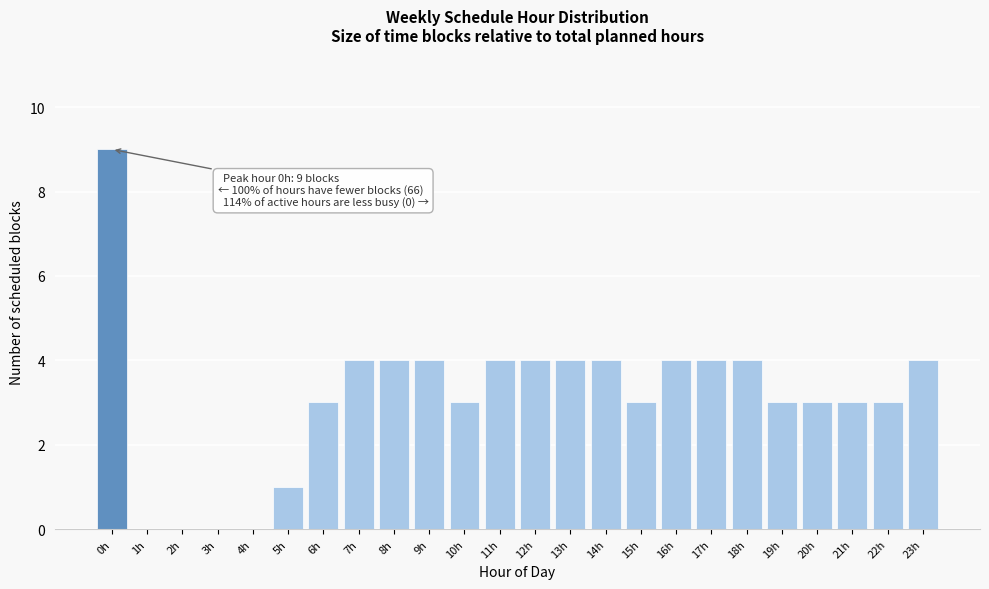

Reading left to right, what are all the values shown in this chart?

0h=9	1h=0	2h=0	3h=0	4h=0	5h=1	6h=3	7h=4	8h=4	9h=4	10h=3	11h=4	12h=4	13h=4	14h=4	15h=3	16h=4	17h=4	18h=4	19h=3	20h=3	21h=3	22h=3	23h=4